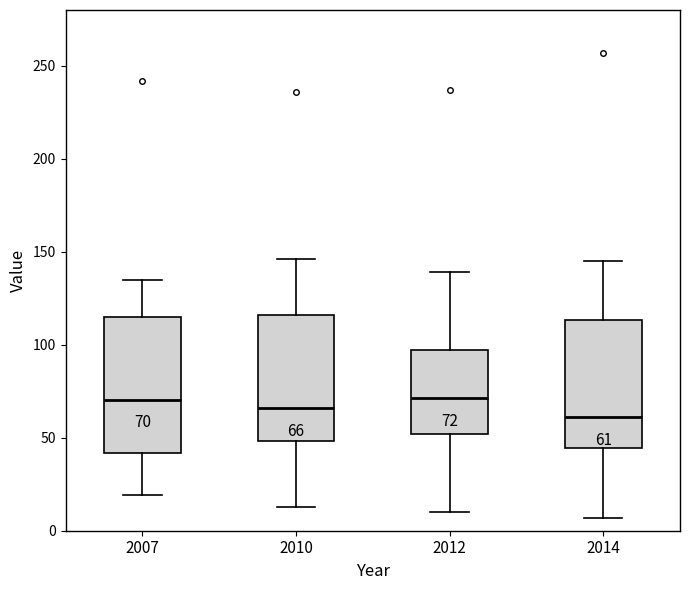

Which box has the lowest median line?

2014